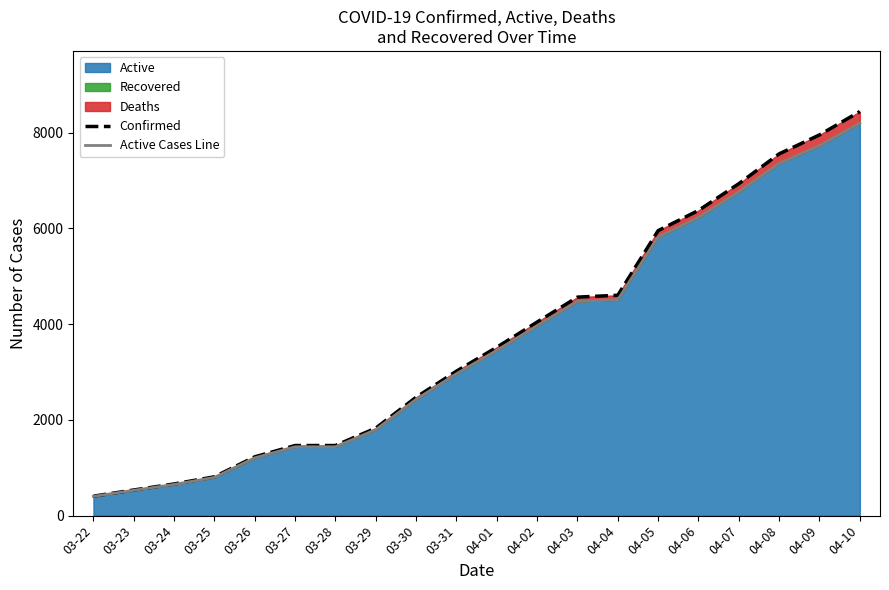

What is the difference between the highest and lowest values at 04-10?

242